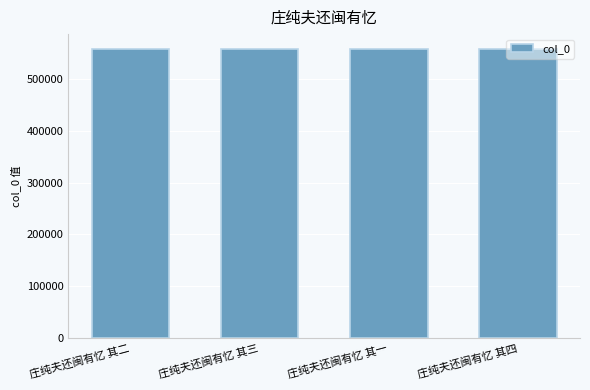

What value does the data have at 庄纯夫还闽有忆 其二?

558860